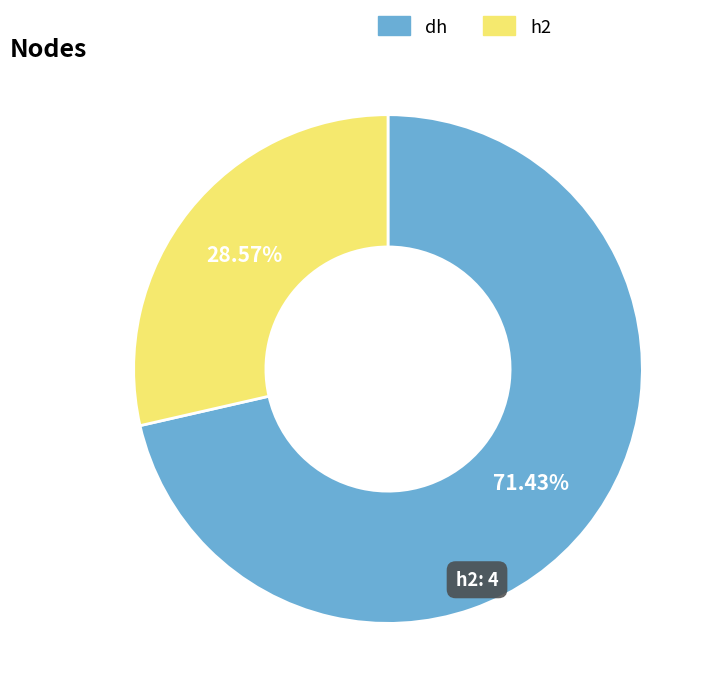

To the nearest percent, what is the difference between the dh and h2 slice percentages?

43%